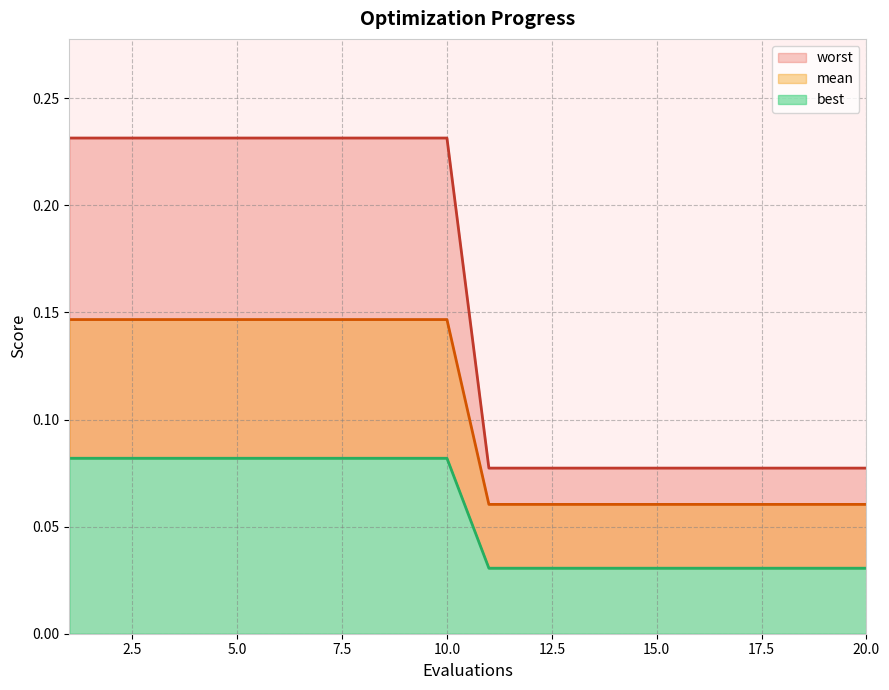

What is the average value of the worst series?

0.1